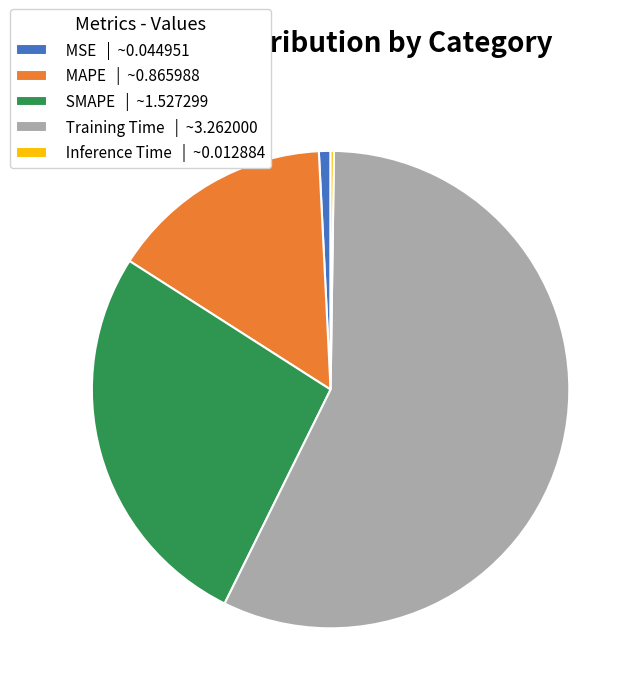

Approximately how many times larger is the value at Training Time | ~3.262000 compared to SMAPE | ~1.527299?

2.1